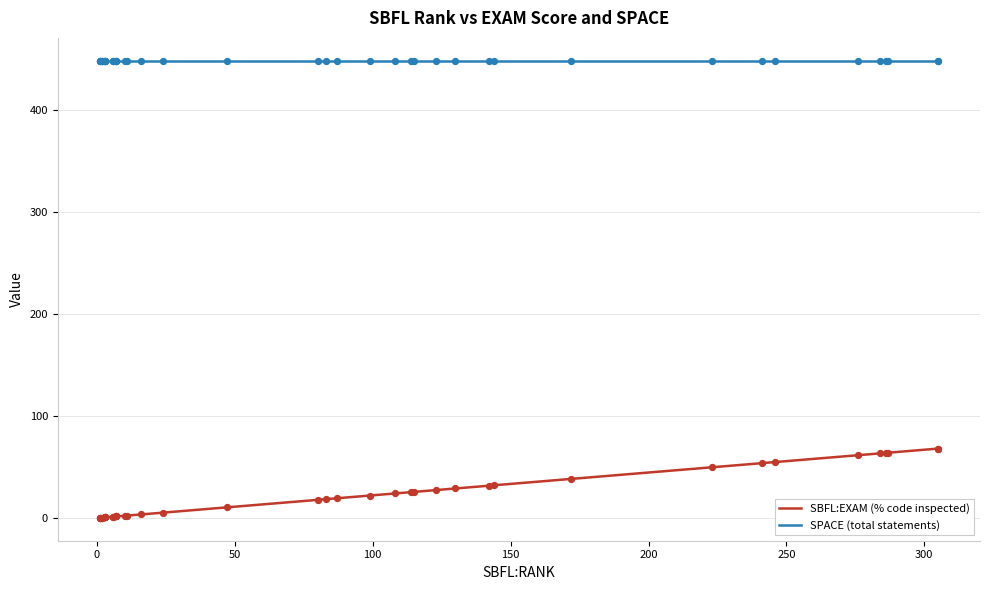

Which series has the widest spread of Y values?

SBFL:EXAM (% code inspected)